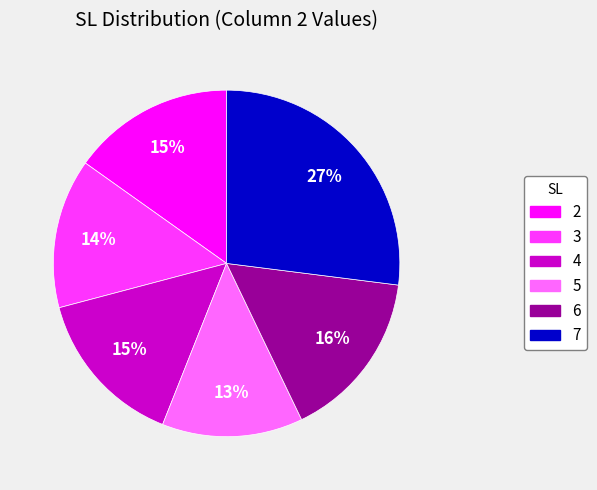

How many segments does this pie chart have?

6